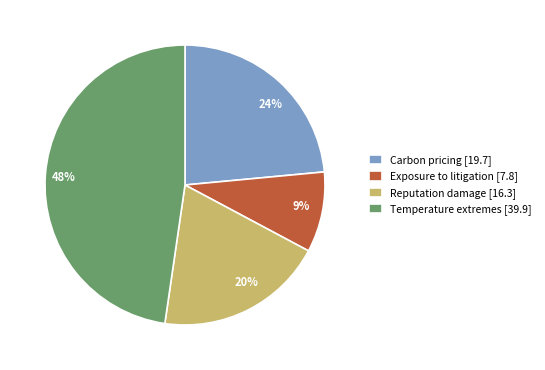

Is it true that Exposure to litigation [7.8] is 9% of the pie?

True